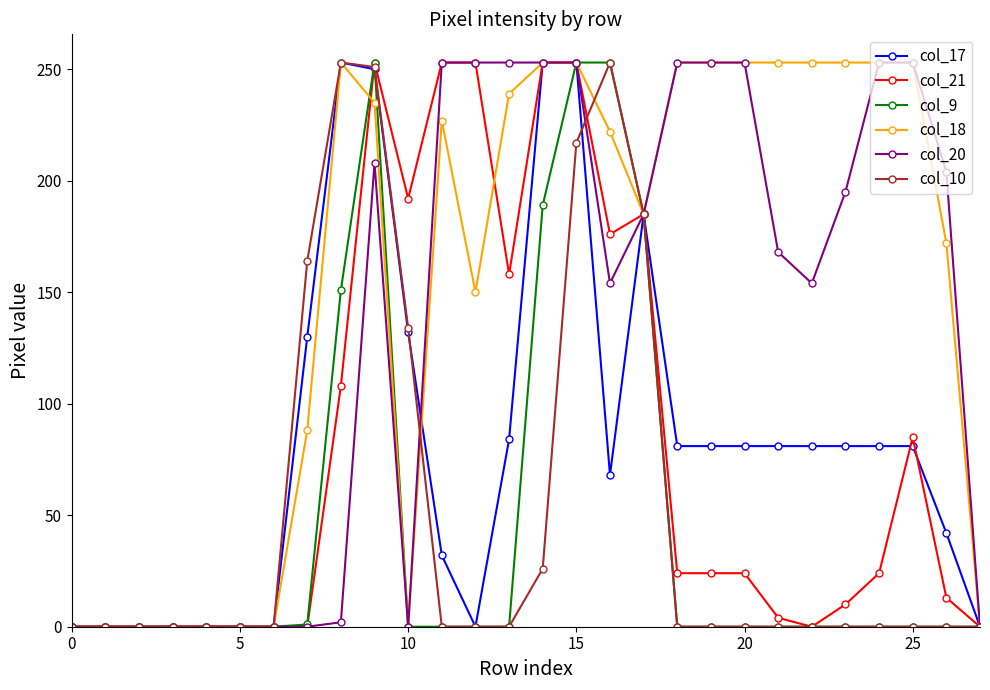

How many lines are shown in the chart?

6